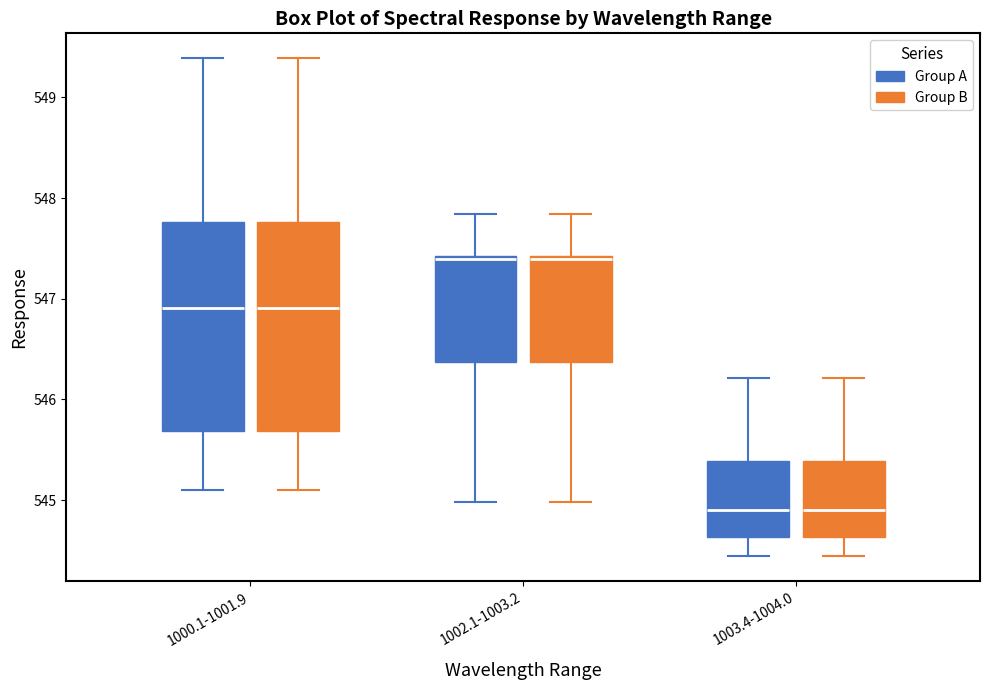

Reading left to right, read every box against the y-axis: the position of its median line, the range the box covers, and the ends of its whiskers. The values are not printed on the chart, so give them approximately, as read against the axis.

1000.1-1001.9 (Group A): median 546.9, box 545.7 to 547.8, whiskers 545.1 to 549.4
1000.1-1001.9 (Group B): median 546.9, box 545.7 to 547.8, whiskers 545.1 to 549.4
1002.1-1003.2 (Group A): median 547.4 (just below the box's upper edge), box 546.4 to 547.4, whiskers 545.0 to 547.8
1002.1-1003.2 (Group B): median 547.4 (just below the box's upper edge), box 546.4 to 547.4, whiskers 545.0 to 547.8
1003.4-1004.0 (Group A): median 544.9, box 544.6 to 545.4, whiskers 544.4 to 546.2
1003.4-1004.0 (Group B): median 544.9, box 544.6 to 545.4, whiskers 544.4 to 546.2